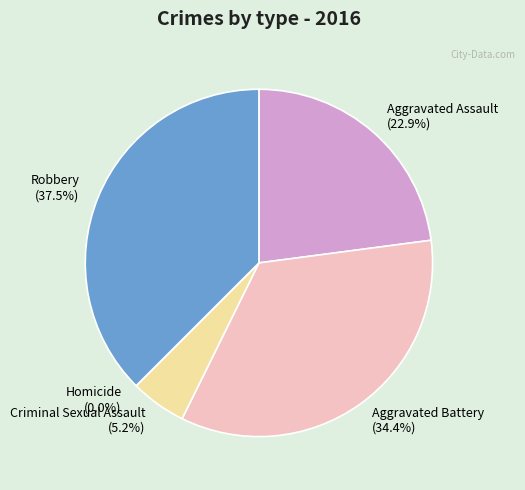

Does Aggravated Battery represent more than half of the total?

No